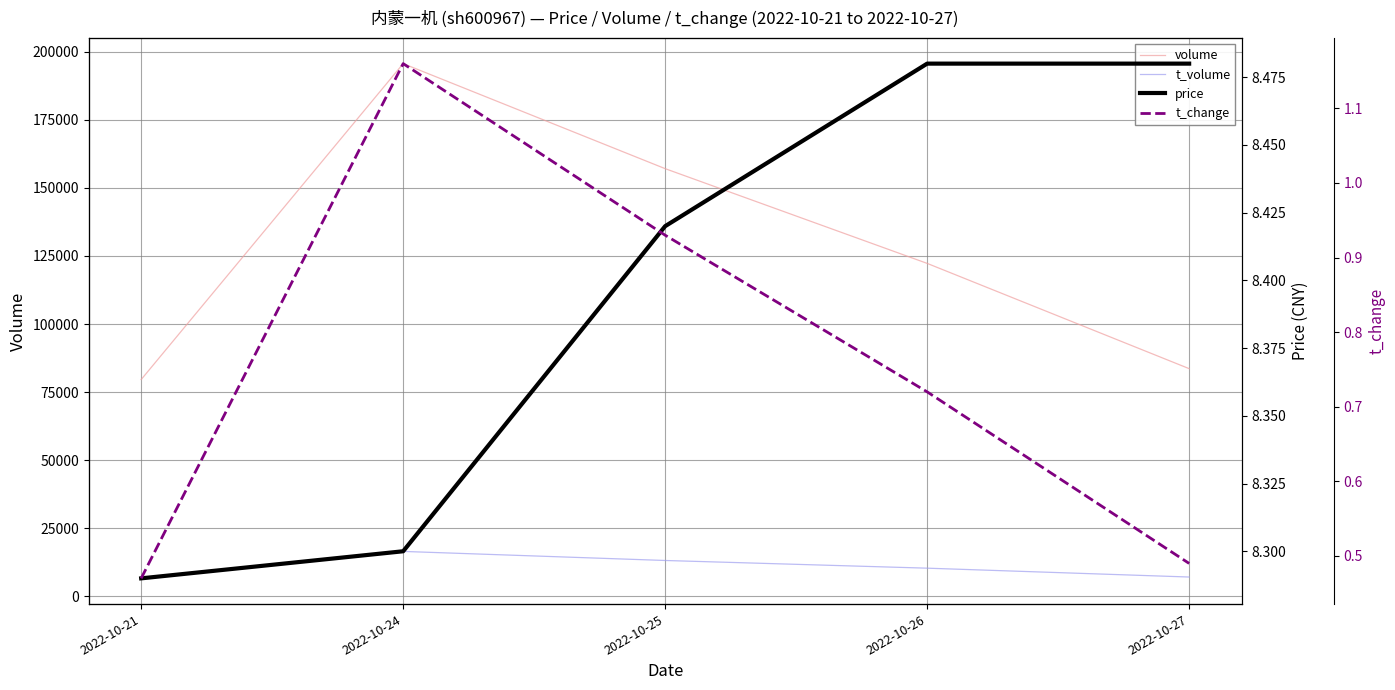

What is the average value of the price series?

8.4